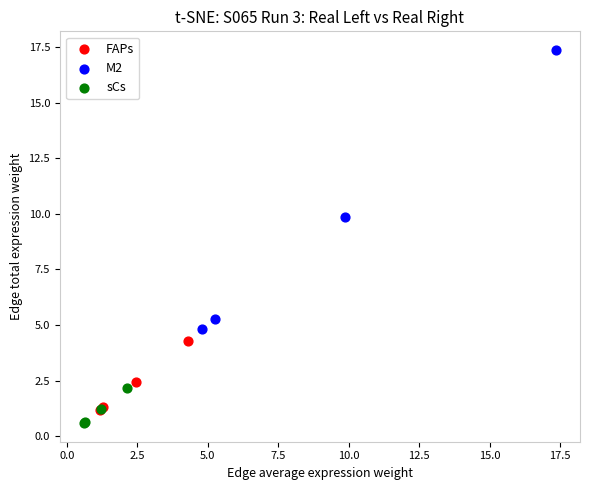

Which series has the largest Y range (max minus min)?

M2